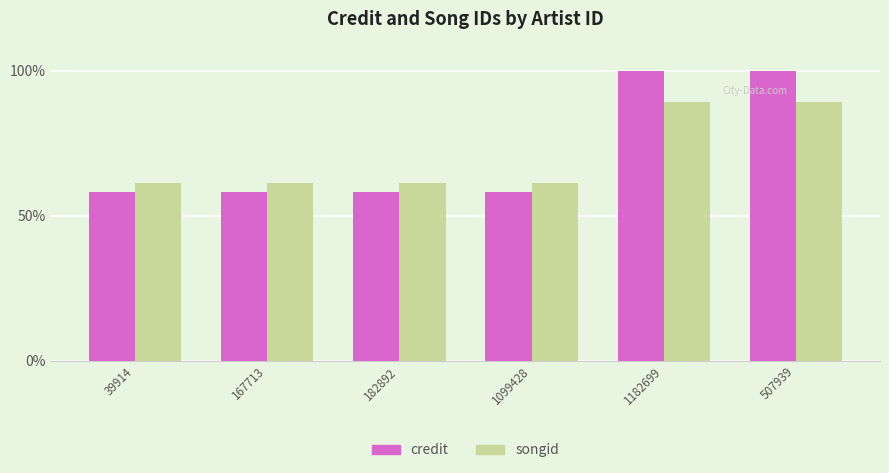

How many series are shown in this chart?

2